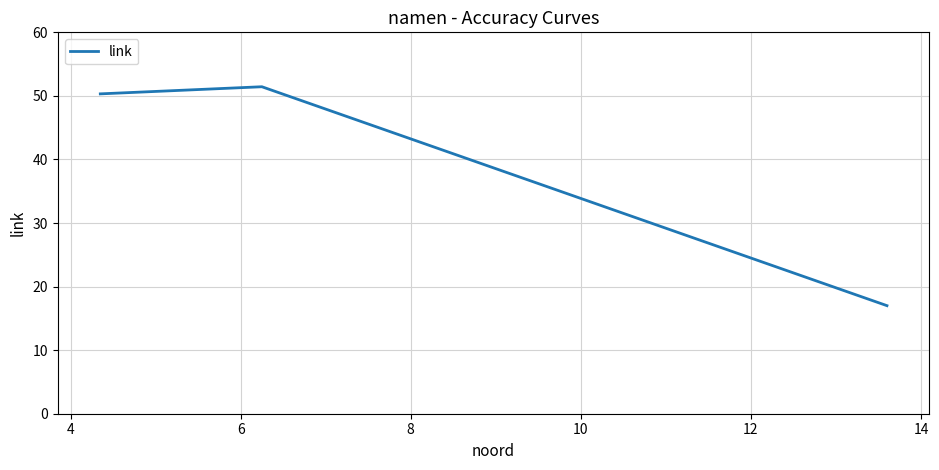

What is the difference between the maximum and minimum values?

34.4